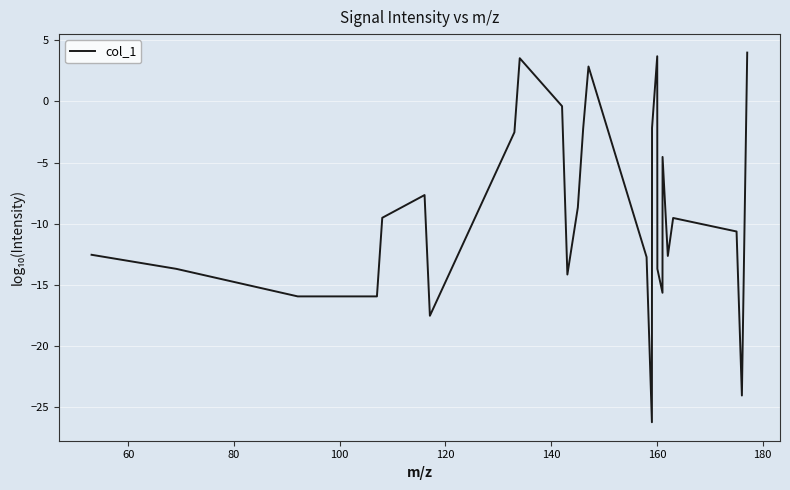

What is the sum of all values?

-238.6